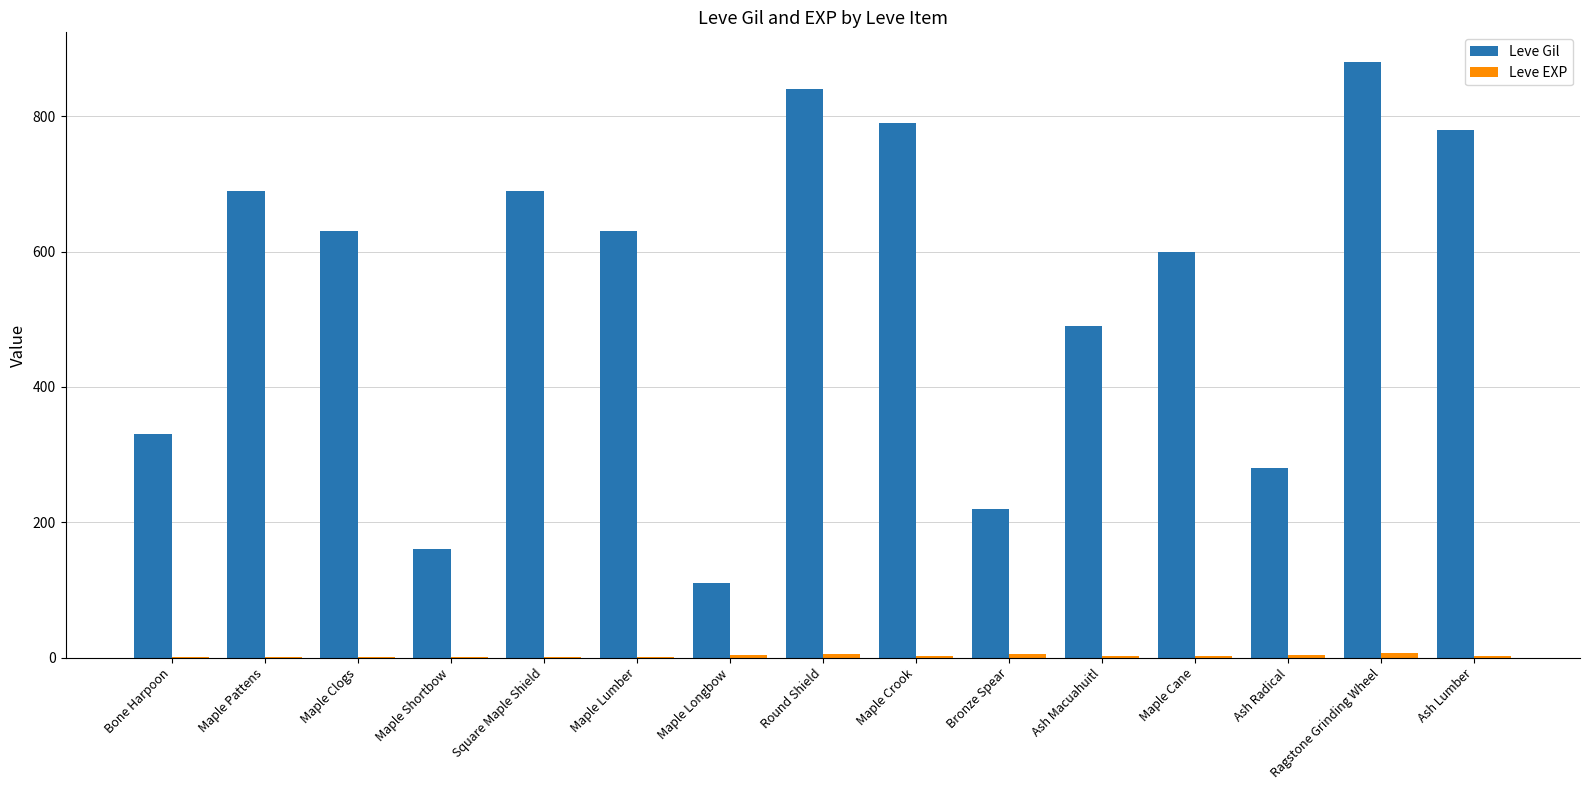

What is the total value across all series at Maple Crook?

792